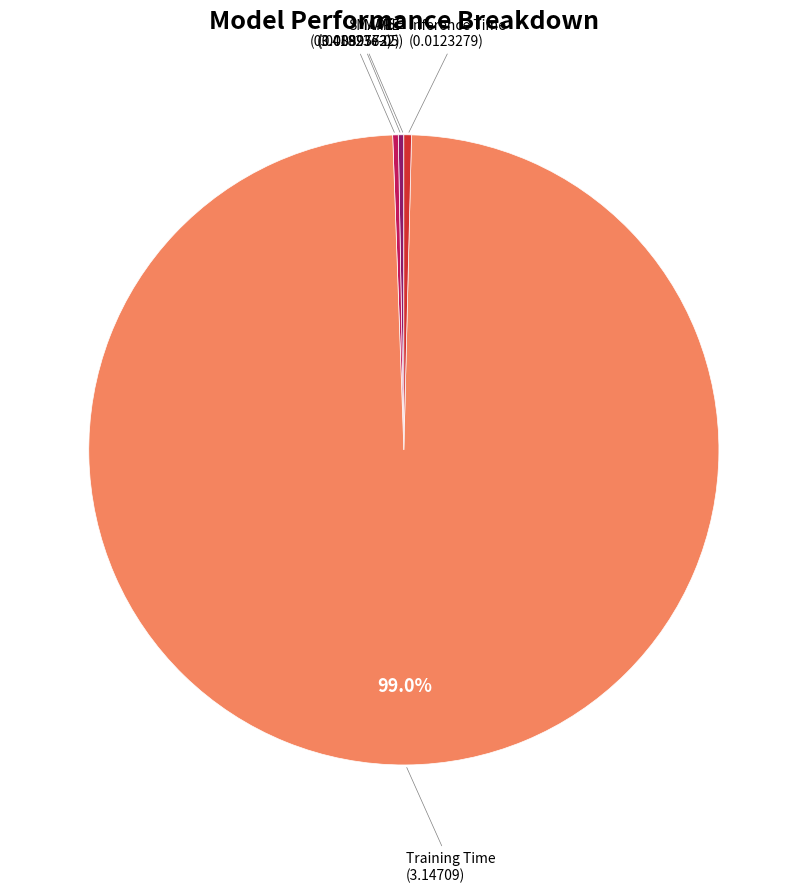

Is there any slice that represents more than half of the pie?

Yes